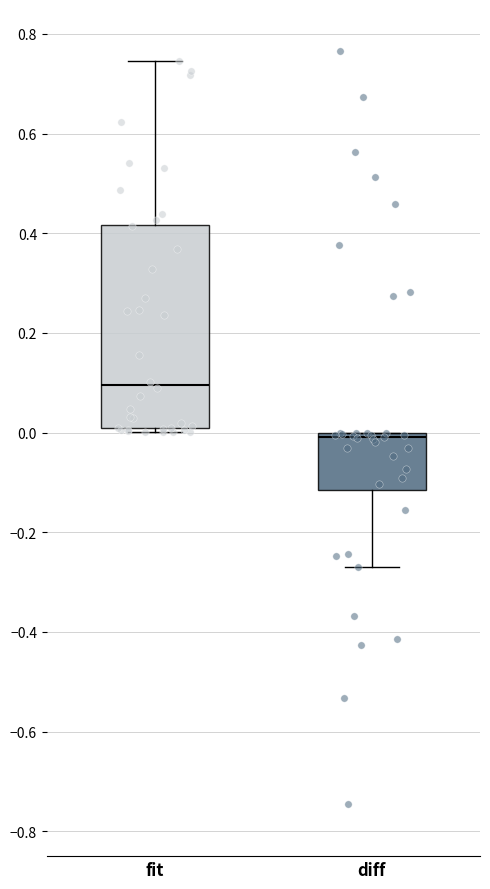

Reading left to right, transcribe this box plot: for each box, give where its median line is, the range the box spans, and where its two whiskers end, as read against the y-axis. The values are not printed on the chart, so give them approximately, as read against the axis.

fit: median 0.10, box 0.00 to 0.42, whiskers 0.00 (just below the box's lower edge) to 0.74
diff: median 0.00 (just below the box's upper edge), box -0.12 to 0.00, whiskers -0.26 to 0.00